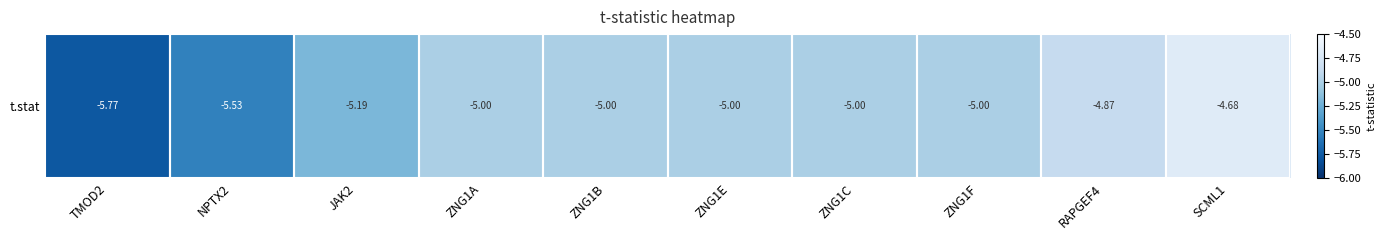

What is the greatest value displayed?

-4.7